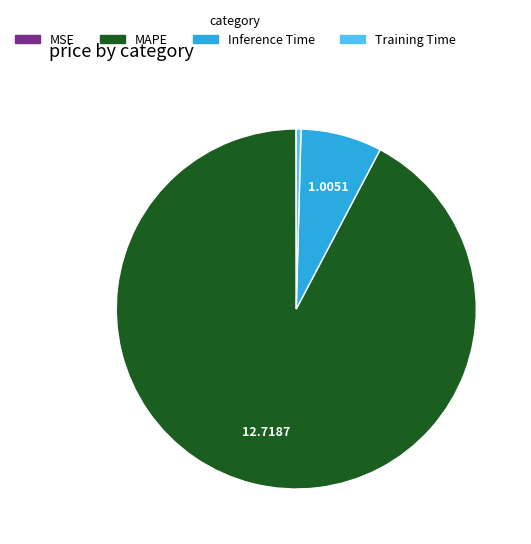

What is the majority slice?

MAPE